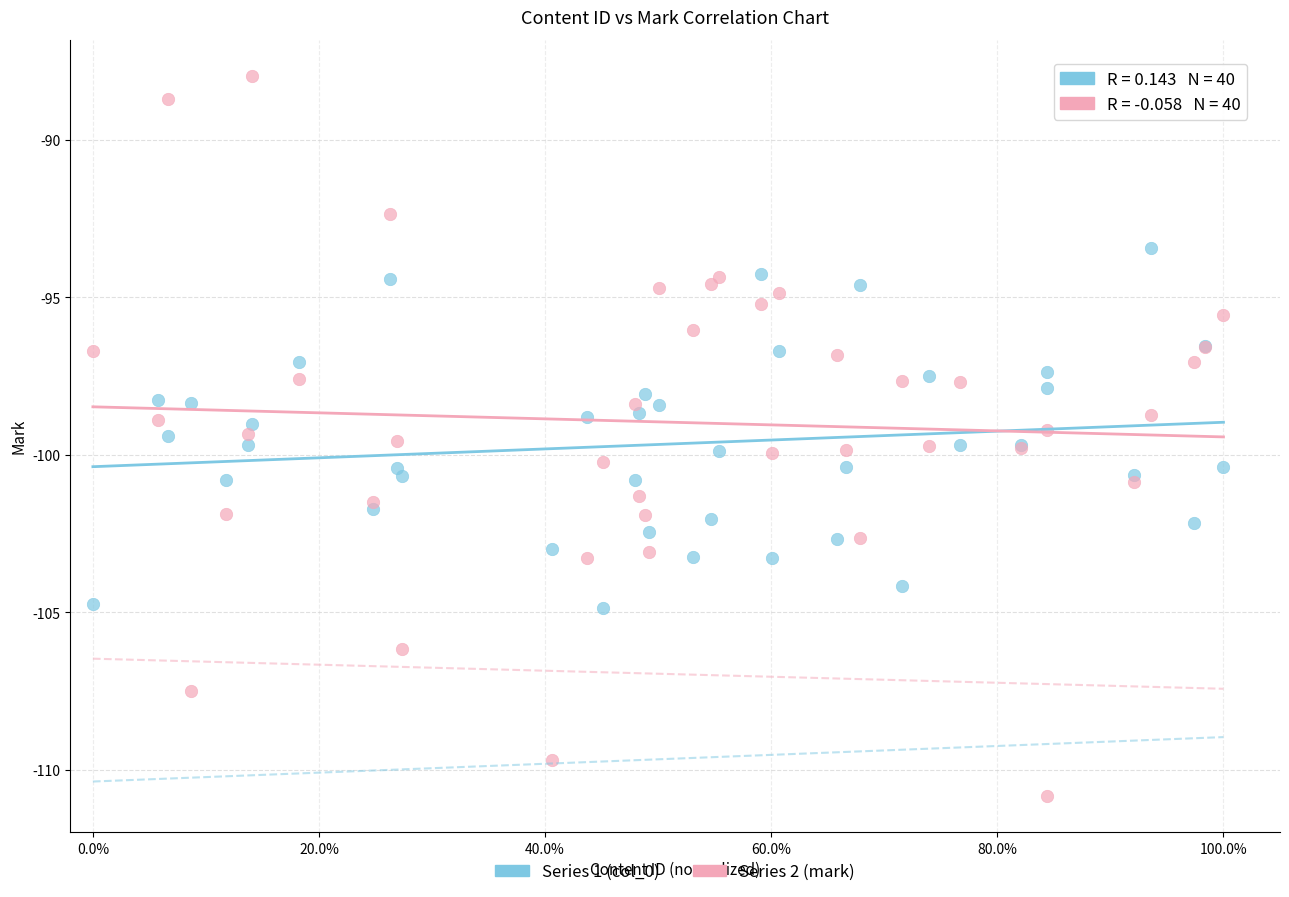

Which series has the largest Y range (max minus min)?

Series 2 (mark)